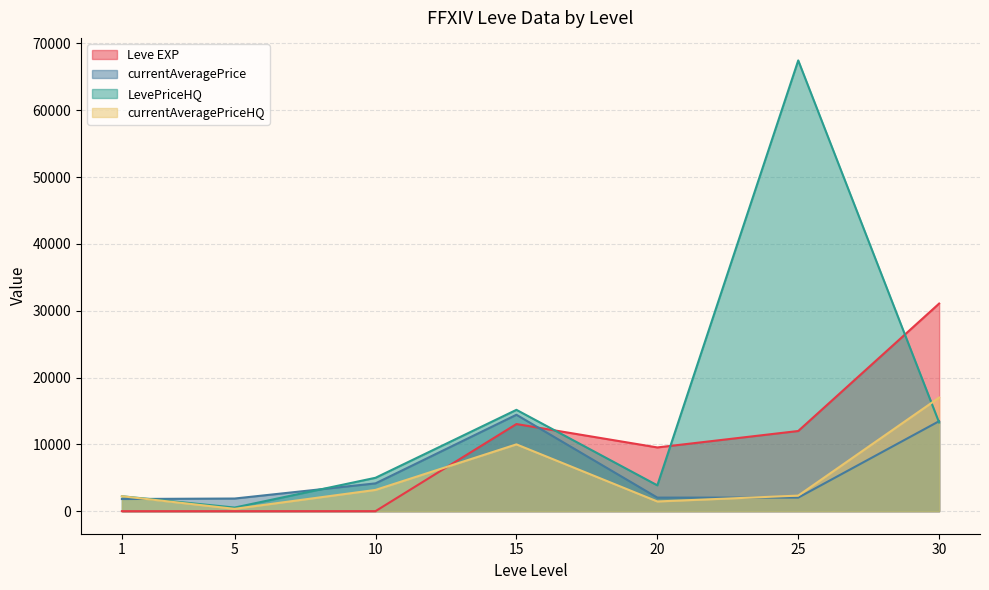

True or false: Leve EXP has a value of 7.0 at 10.

True